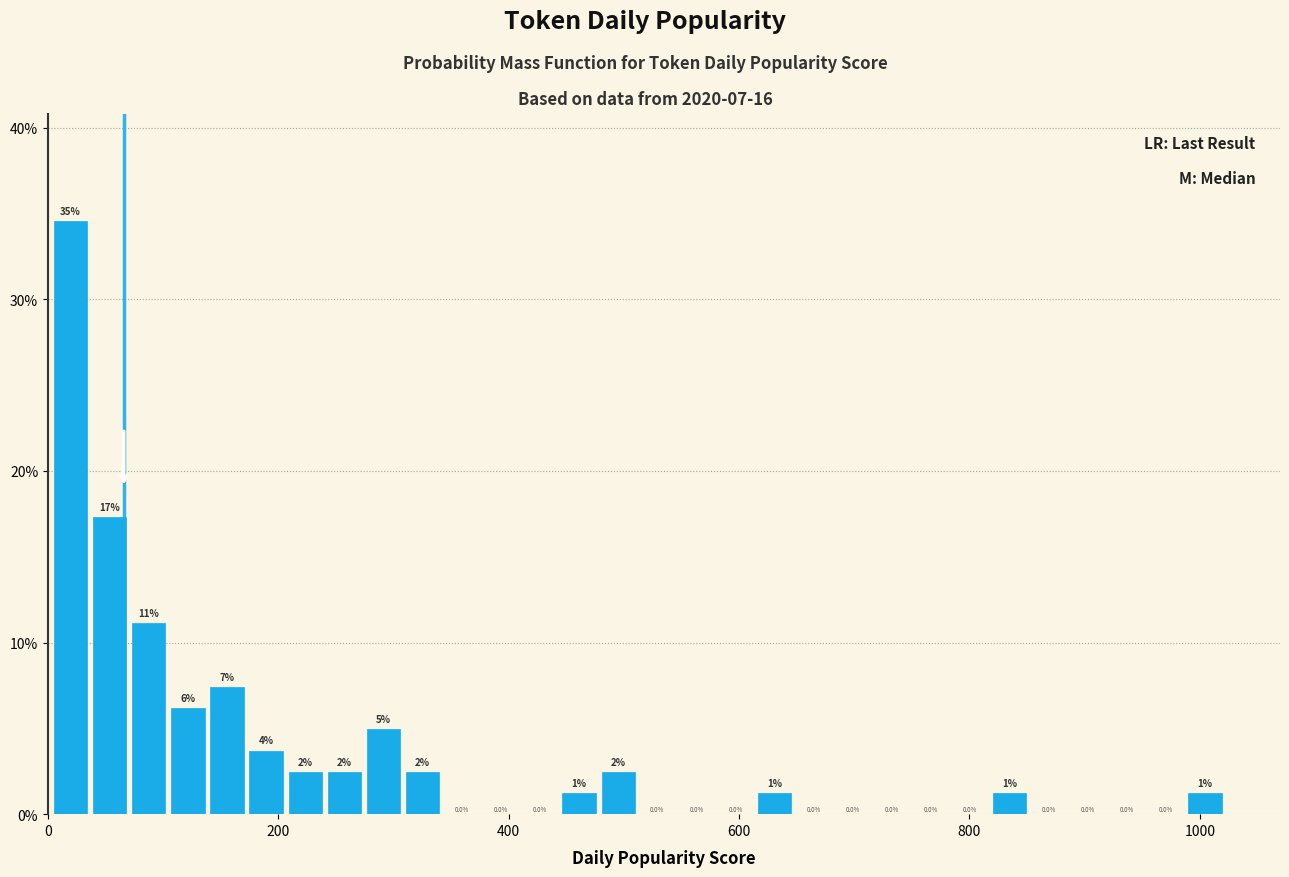

Read against the x-axis, roughly where is the centre of the tallest bar?

20